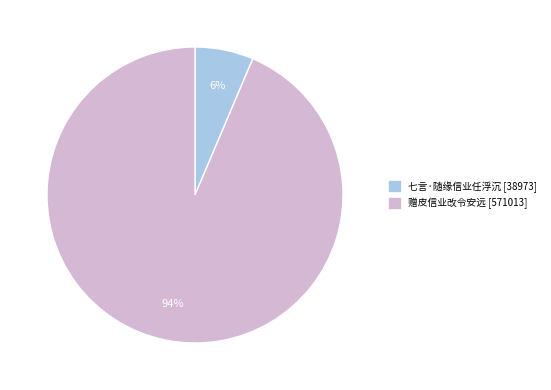

Is 七言·随缘信业任浮沉 the majority of the pie?

No